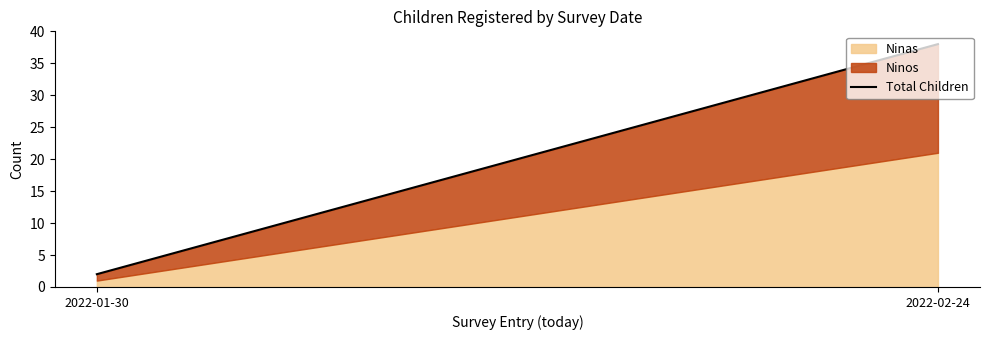

What is the label of the 1st point from the right?

2022-02-24